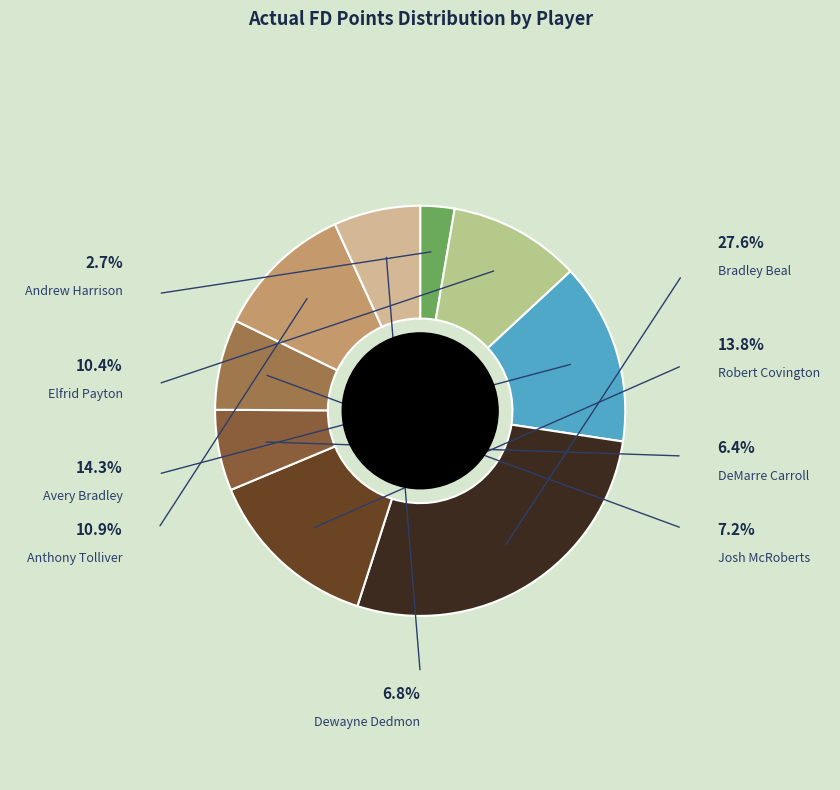

What is the largest slice in the pie chart?

Bradley Beal